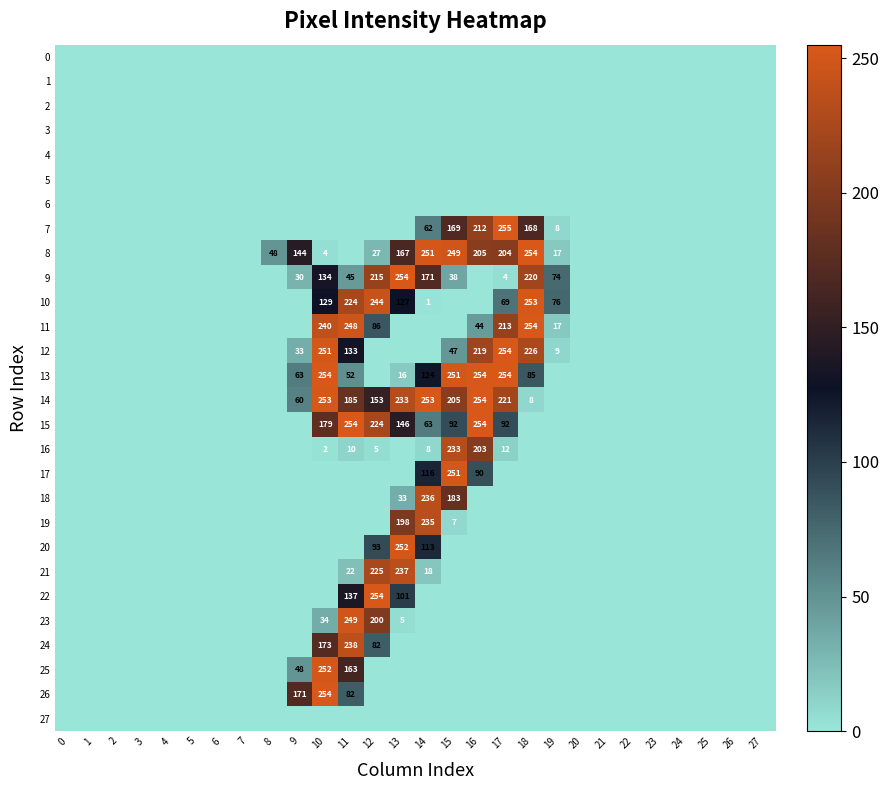

True or false: 18 has a value of 183 at 15.

True